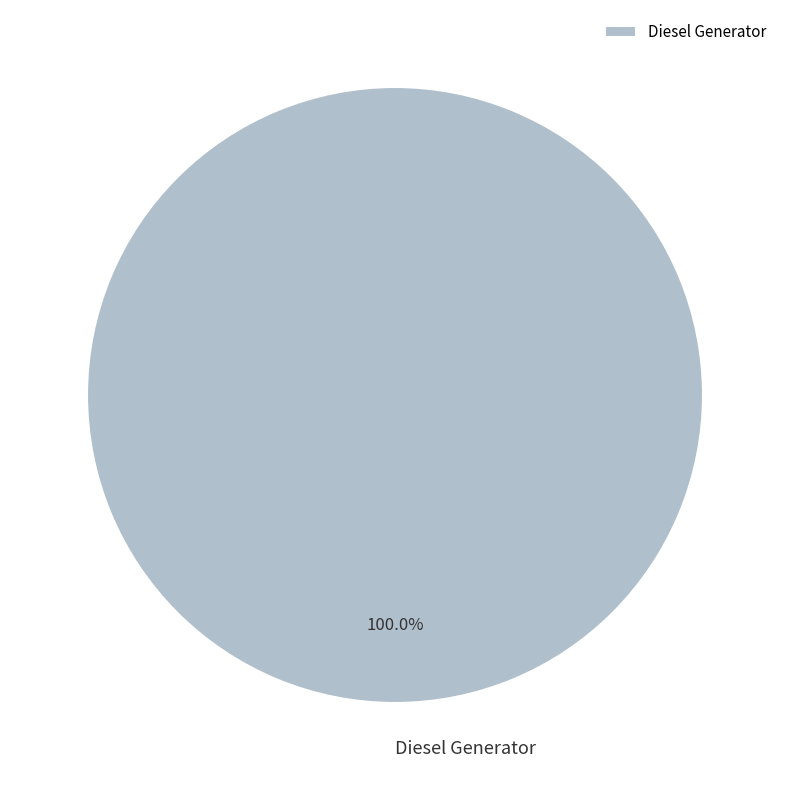

Which category accounts for the majority?

Diesel Generator